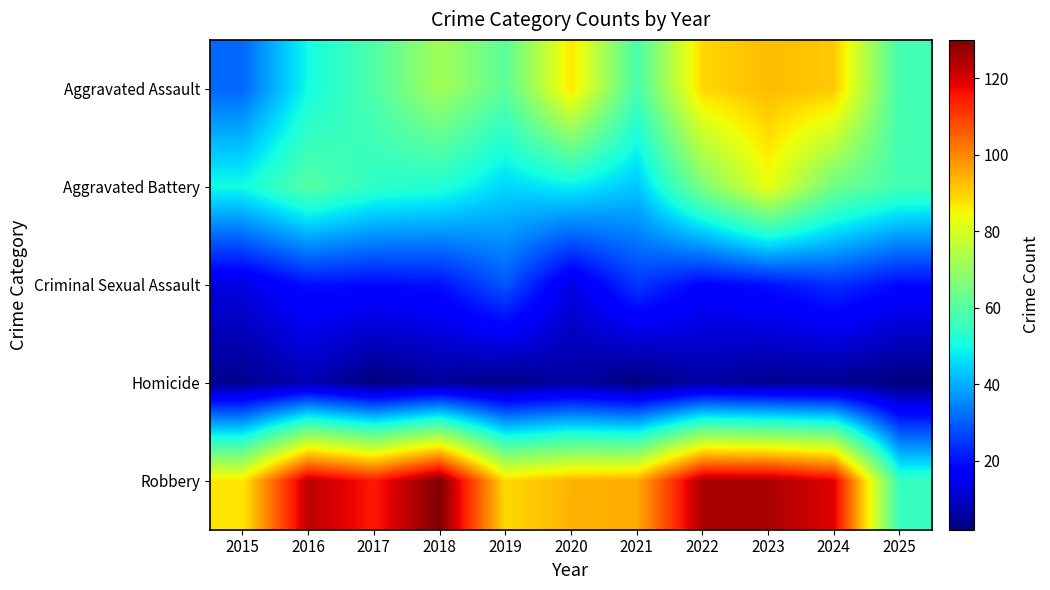

Which series has the largest total across all categories?

Robbery